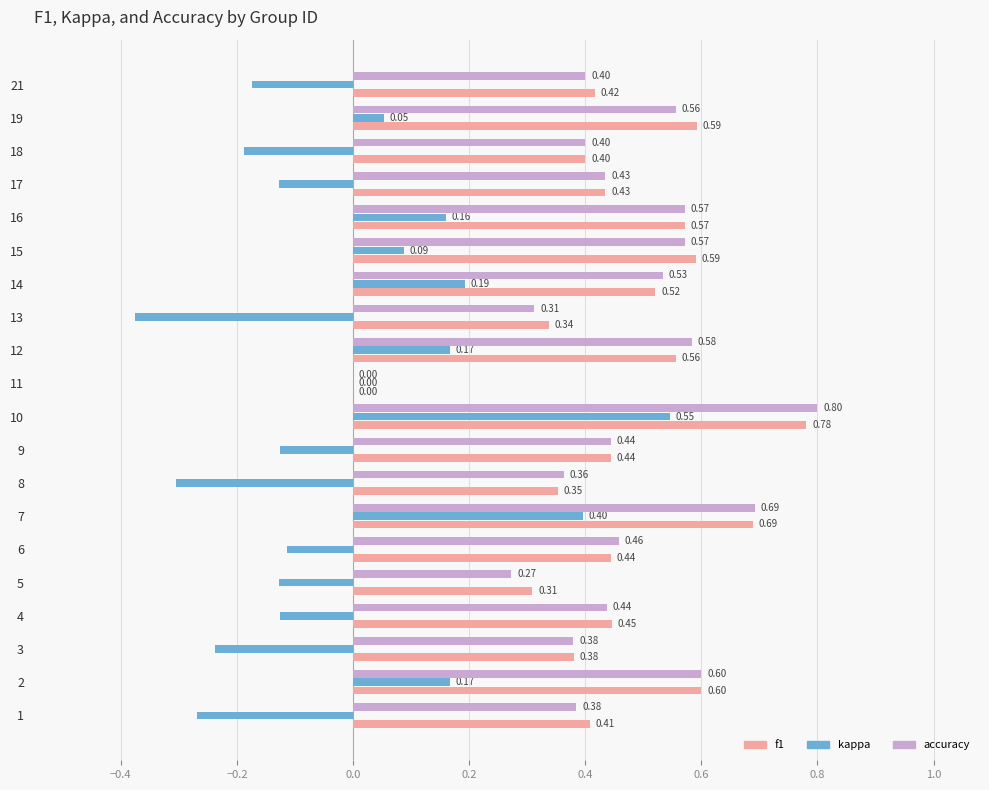

What is the sum of all accuracy values?

9.2